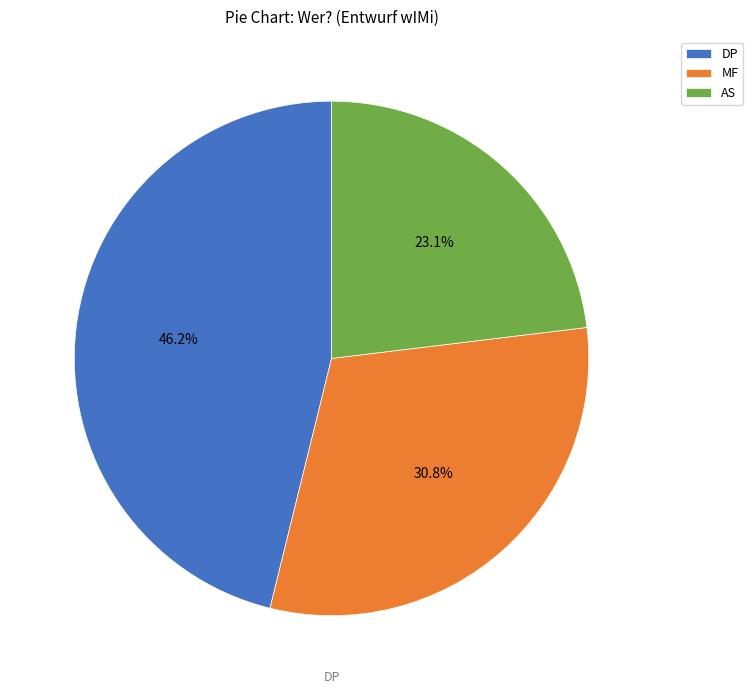

To the nearest percent, what is the combined percentage of DP and AS?

69%